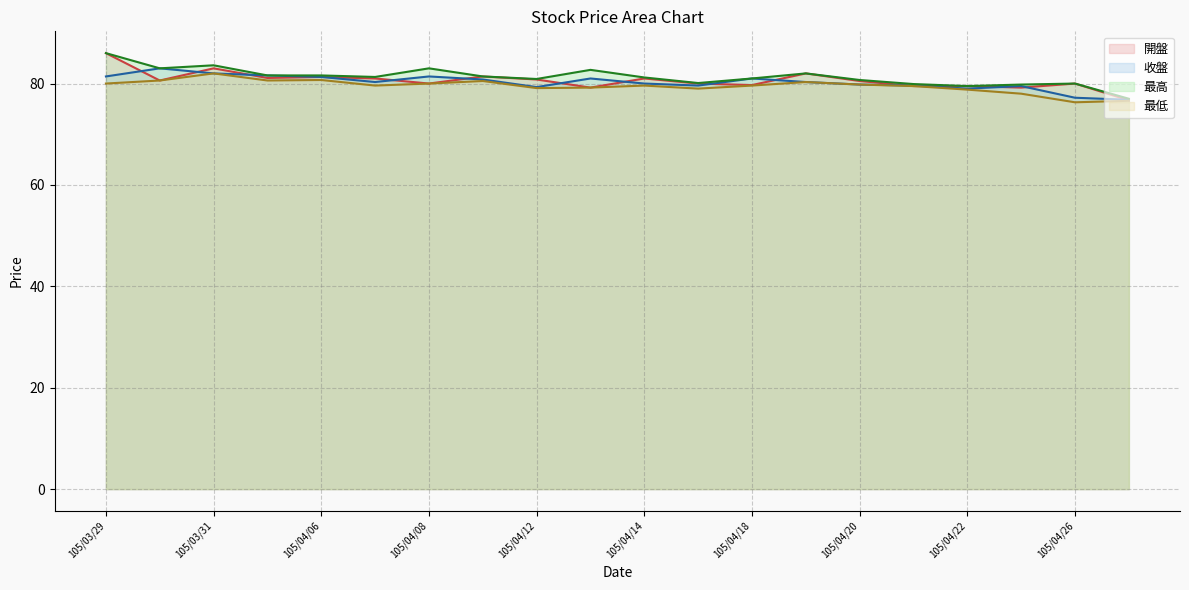

Reading left to right, transcribe all the data shown in this chart.

開盤 line: 86.0	80.6	83.0	81.1	81.3	81.0	80.0	81.4	80.8	79.2	81.0	80.0	79.7	82.0	80.5	79.5	79.5	79.2	80.0	76.7
收盤 line: 81.4	83.0	82.0	81.6	81.3	80.3	81.4	80.8	79.3	81.0	80.0	79.6	81.0	80.3	79.8	79.6	79.0	79.5	77.2	76.8
最高 line: 86.0	83.0	83.6	81.6	81.6	81.3	83.0	81.4	80.9	82.7	81.2	80.1	81.0	82.0	80.7	79.9	79.5	79.8	80.0	77.0
最低 line: 80.0	80.6	82.0	80.6	80.7	79.6	80.0	80.5	79.1	79.2	79.6	79.0	79.6	80.3	79.8	79.5	78.8	78.0	76.3	76.6